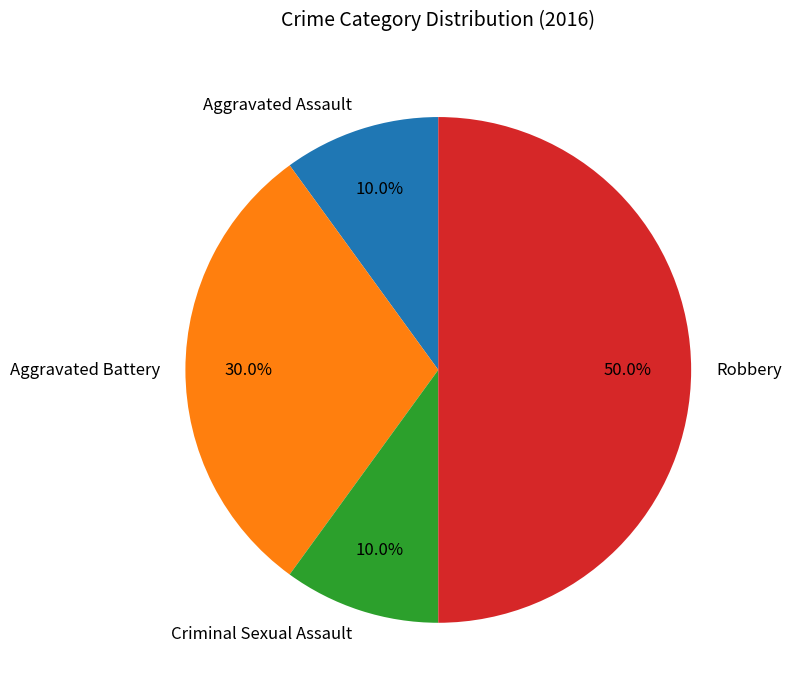

Which category has the biggest portion of the pie?

Robbery